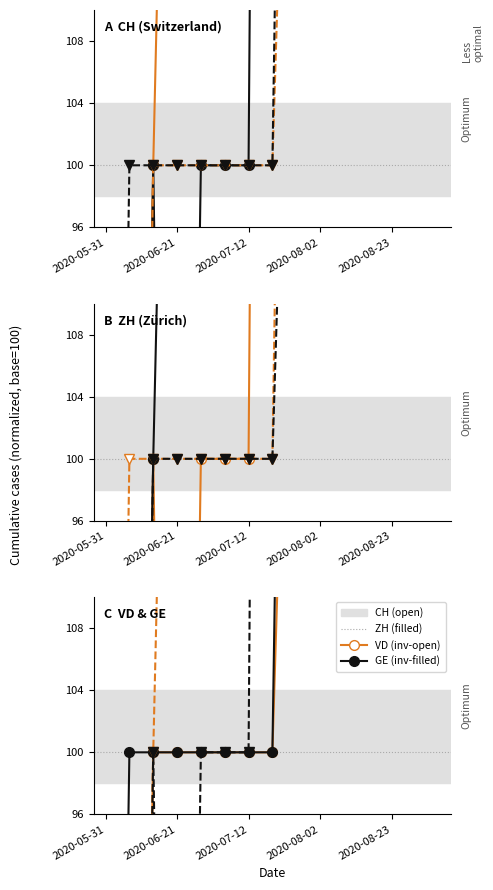

True or false: ZH and VD cross at least once.

False